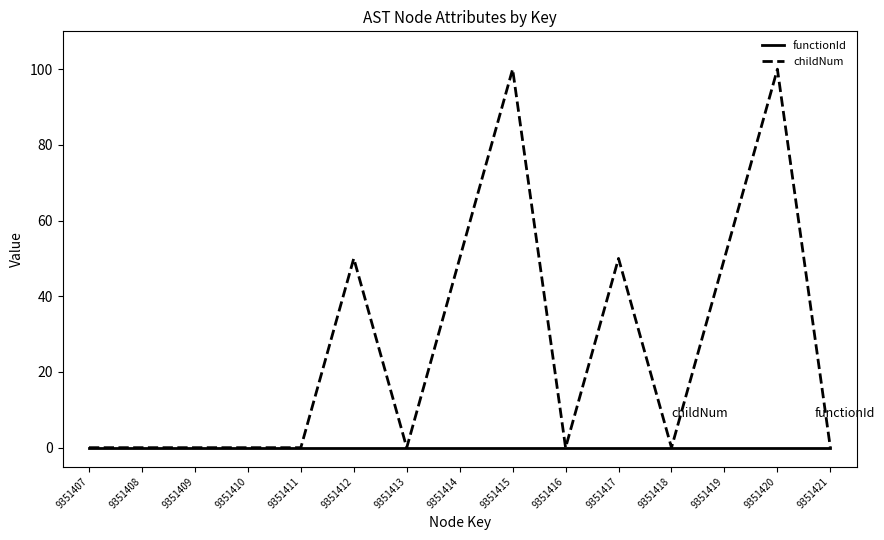

How many lines are shown in the chart?

2